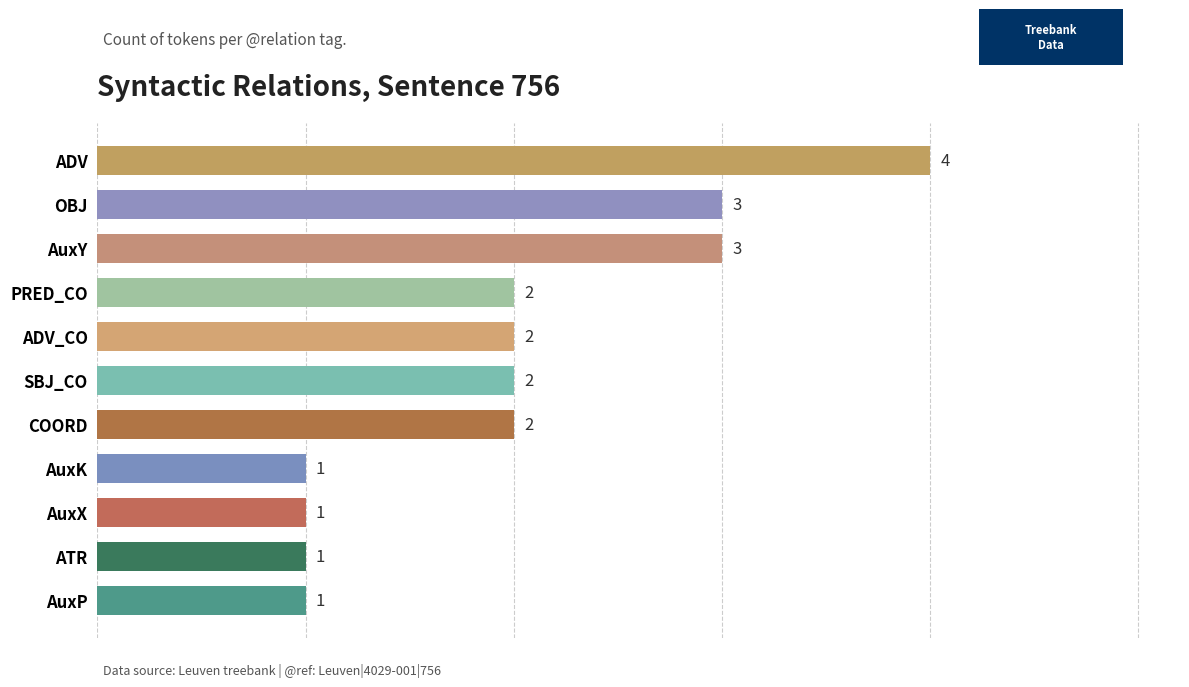

What is the ratio of the value at OBJ to the value at AuxX?

3.0